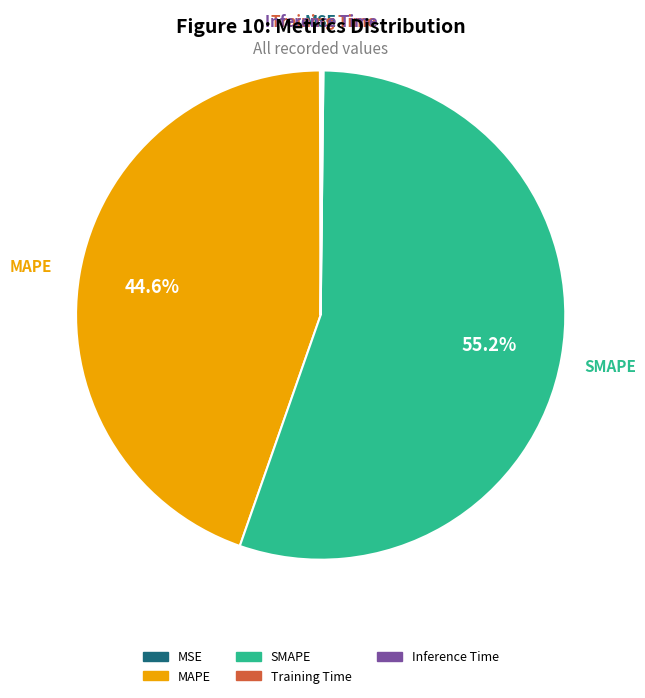

What is the largest slice in the pie chart?

SMAPE